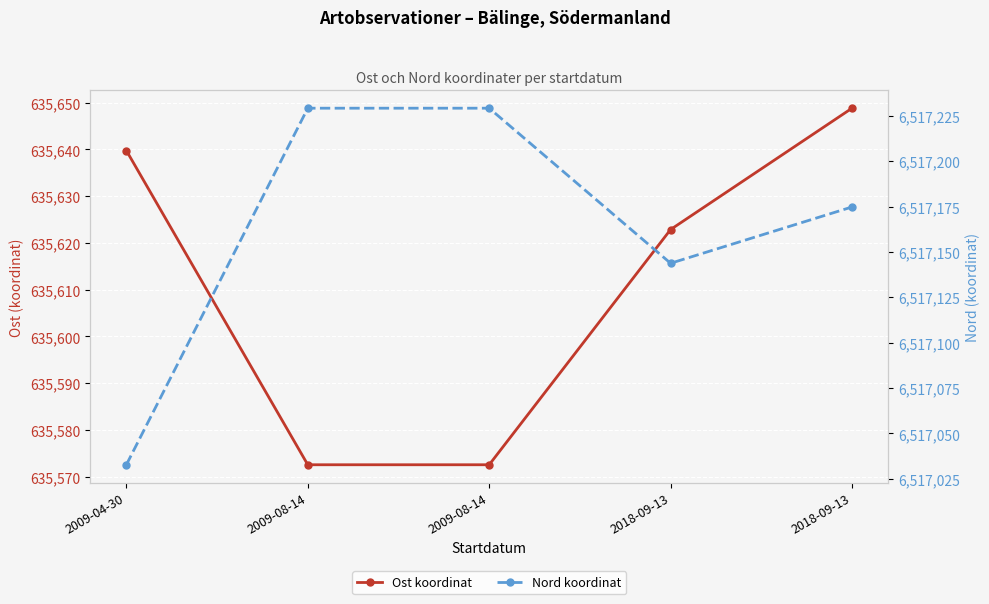

Is it true that Nord equals 11725119.2 at 2009-08-14?

False